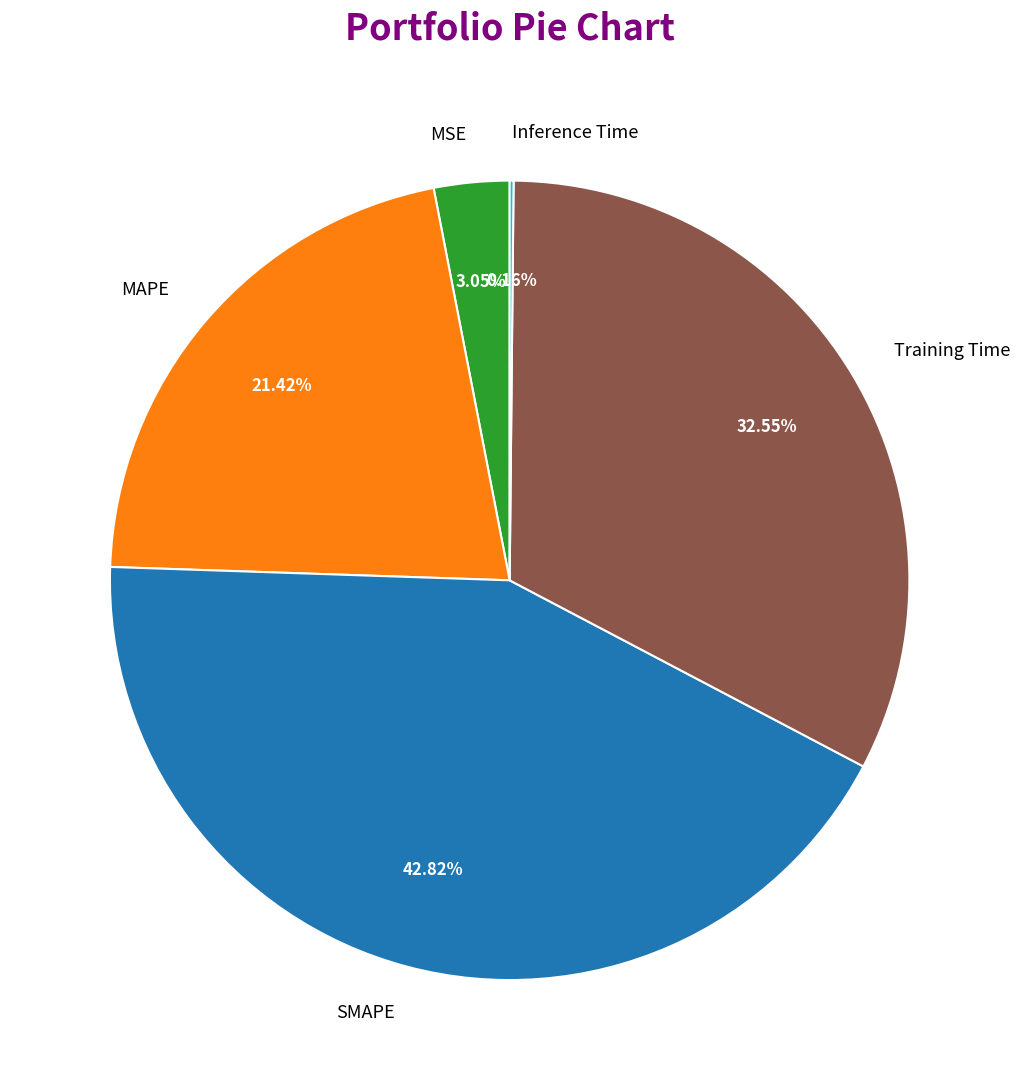

Do MAPE and SMAPE together represent more than half of the pie?

Yes